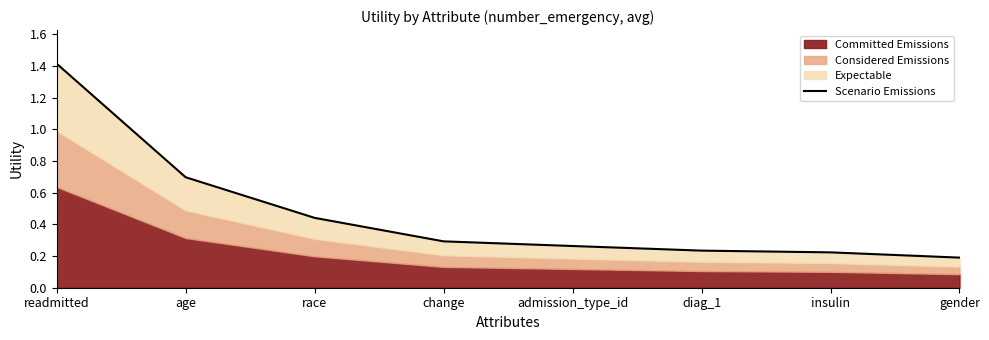

Reading right to left, what are all the values shown in this chart?

0.2	0.2	0.2	0.3	0.3	0.4	0.7	1.4